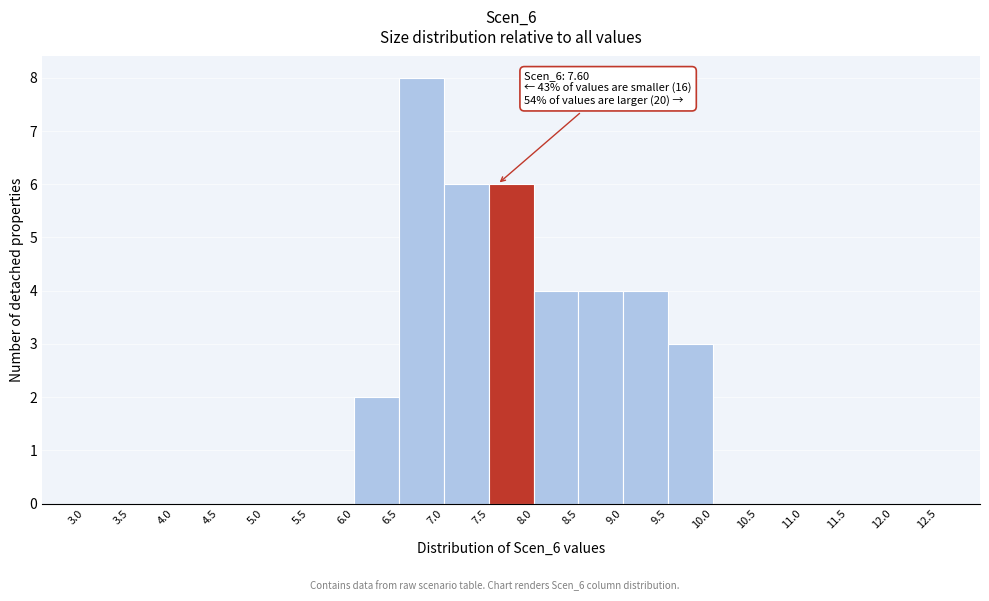

Over which range of the x-axis is the bar tallest?

6.5 to 7.0